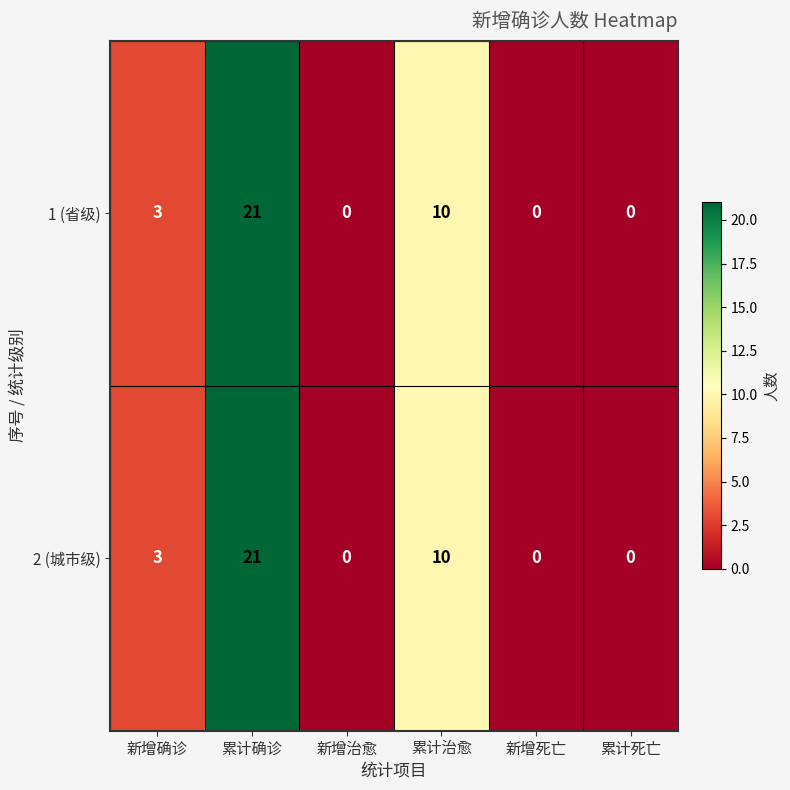

What value does the 1 (省级) series have at 新增确诊, to the nearest 5?

5